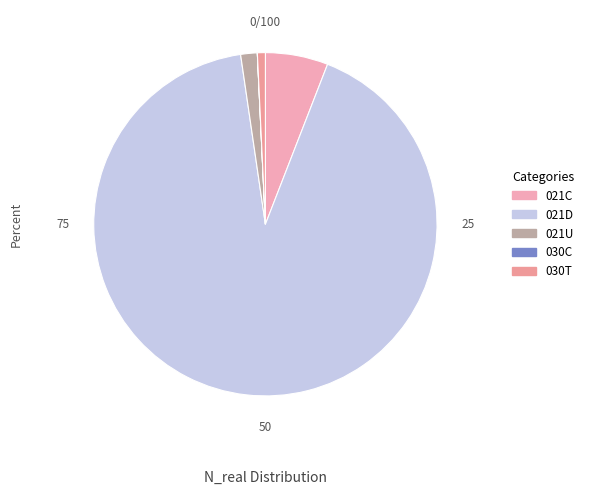

Approximately how many times larger is the value at 021C compared to 021D?

0.1